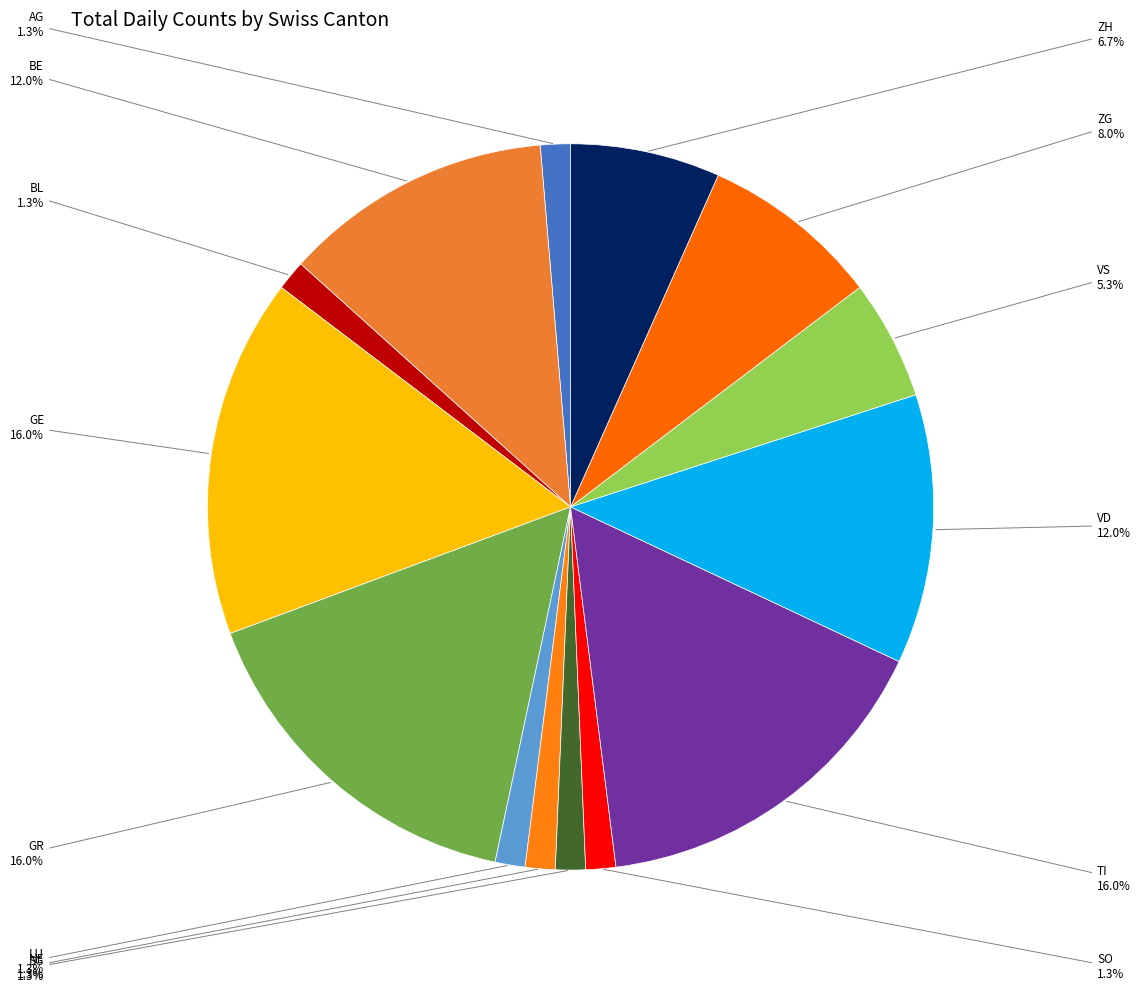

Which category has the biggest portion of the pie?

GE